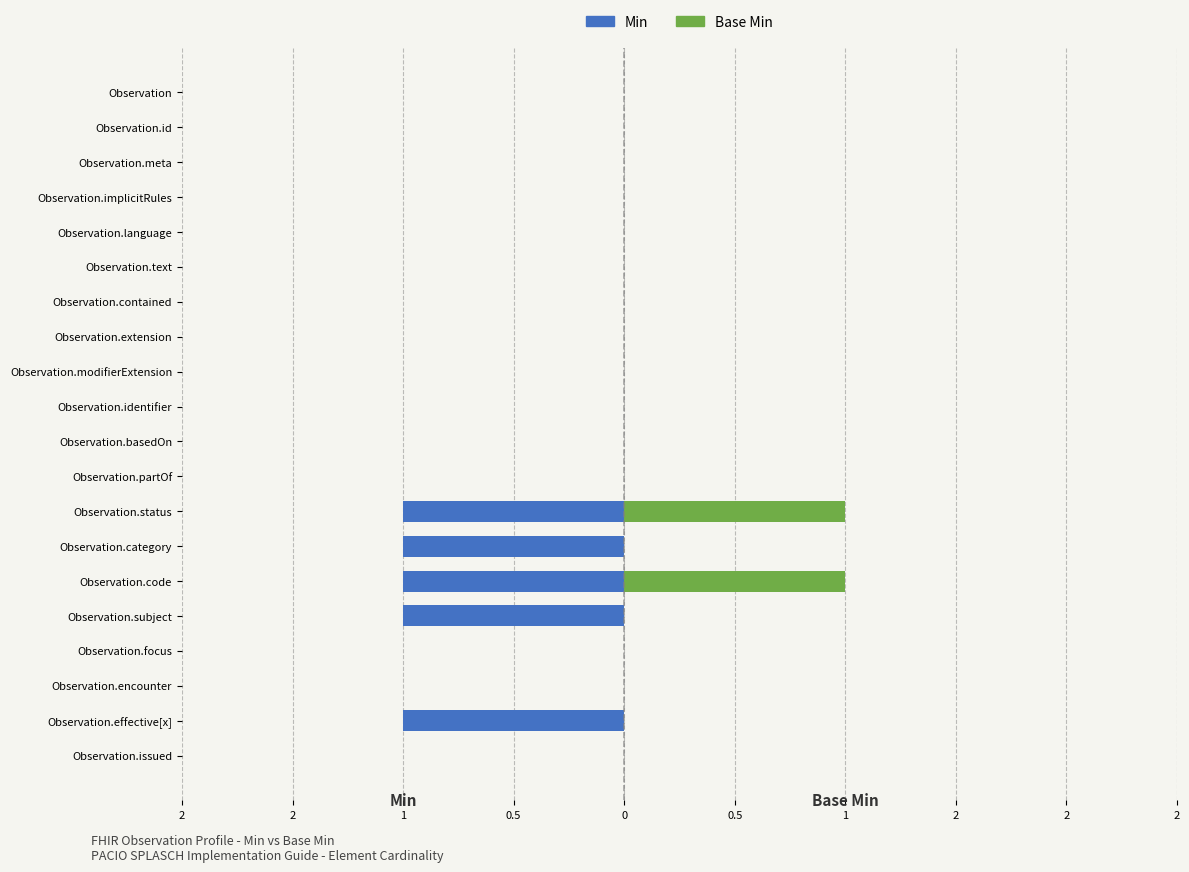

What is the sum of all Base Min values?

2